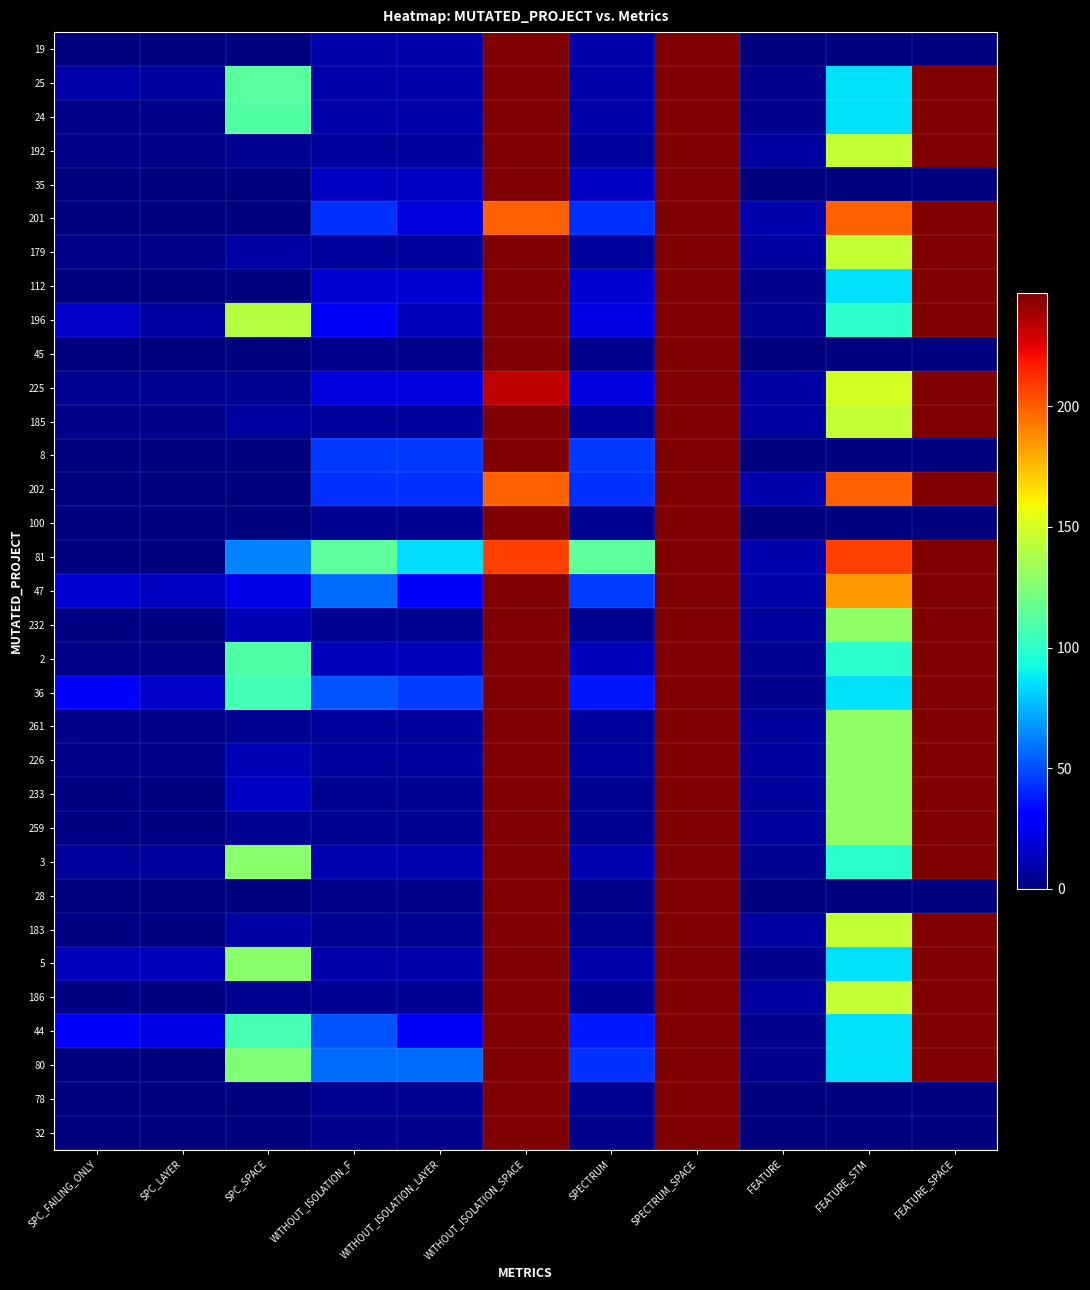

Which label corresponds to the smallest value in the chart?

SPC_FAILING_ONLY